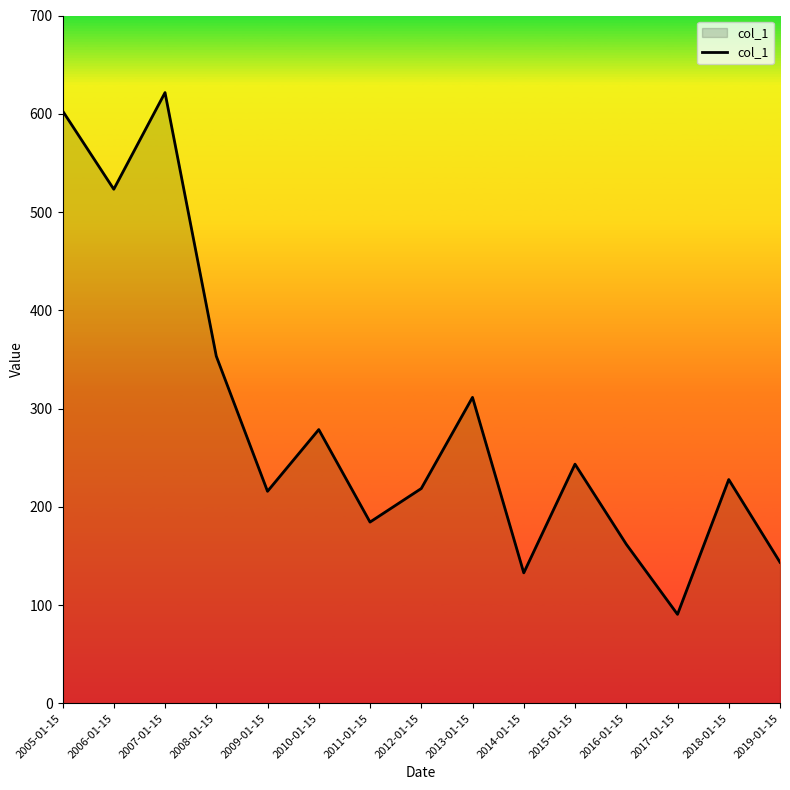

The chart shows a value of 77.5 at 2008-01-15. True or false?

False